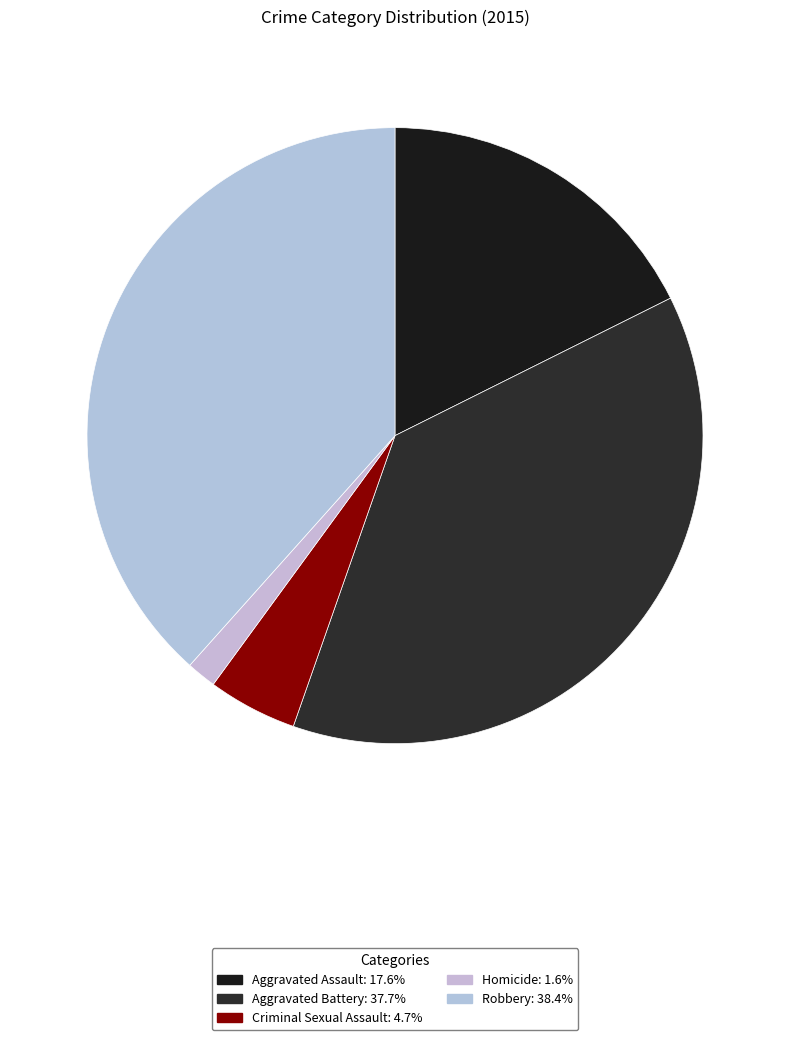

What percentage is the Robbery slice, to the nearest percent?

38%